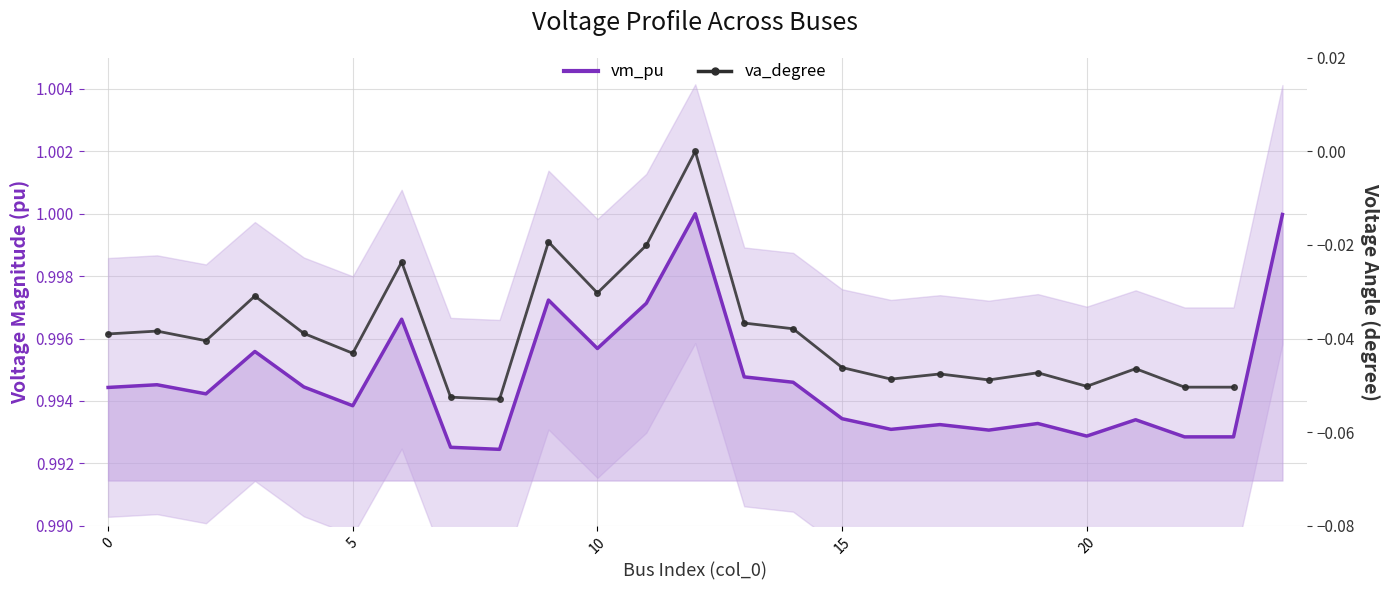

Between 9 and 10, which is larger?

9